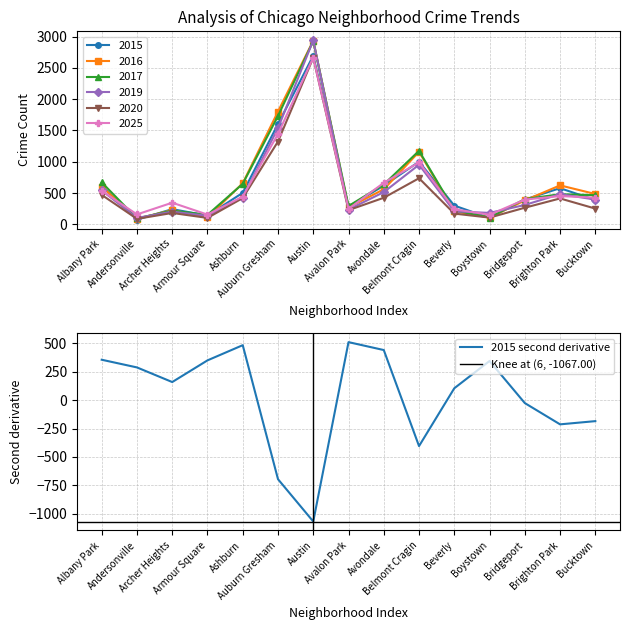

List the series in order of their peak value, lowest first.

2020, 2025, 2015, 2017, 2016, 2019